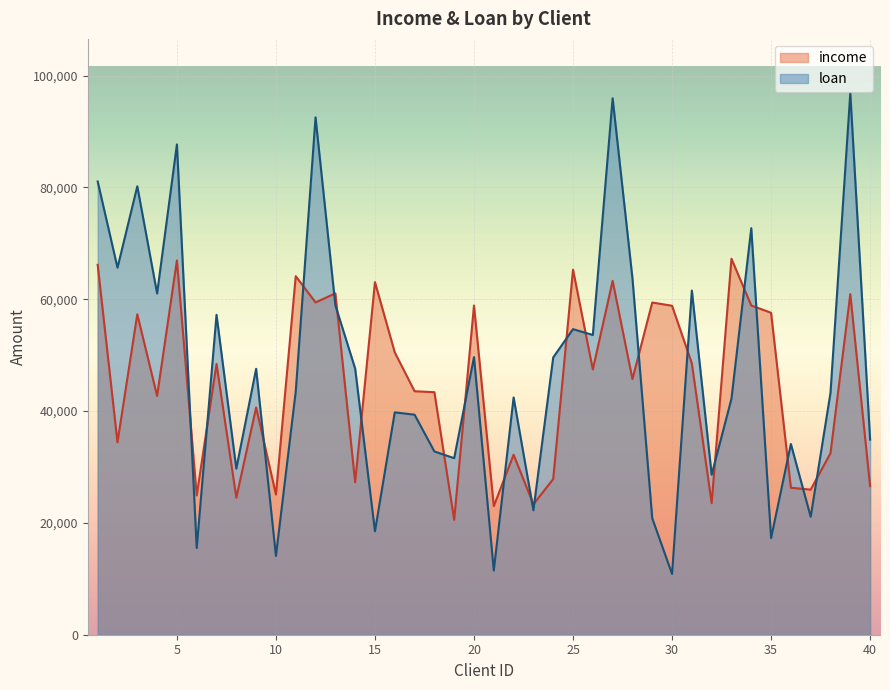

What is the approximate value of loan at 13?

58932.6